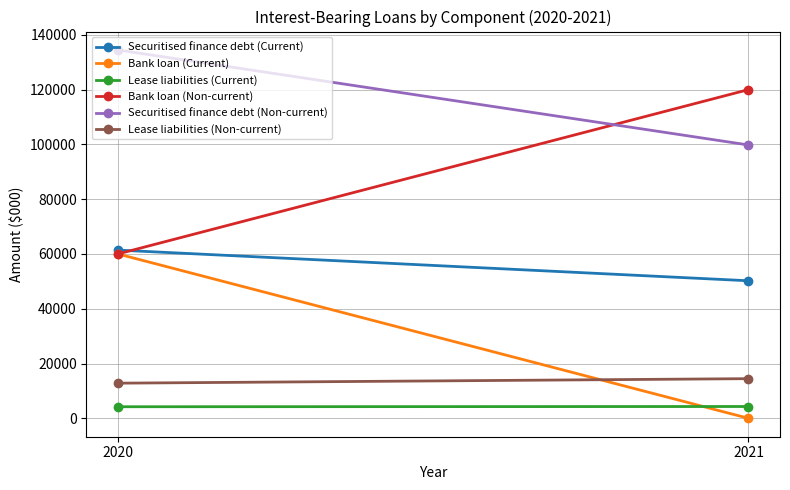

What is the difference between the highest and lowest values at 2020?

130251